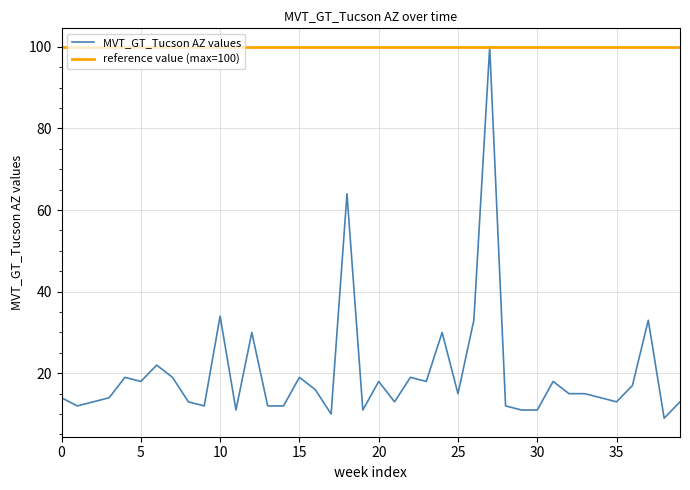

What is the minimum value for MVT_GT_Tucson AZ values?

9